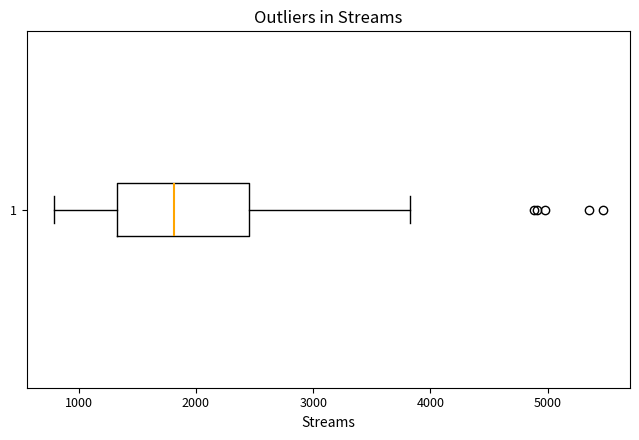

Transcribe this box plot: give where the median line is, the range the box spans, and where the two whiskers end, as read against the x-axis. The values are not printed on the chart, so give them approximately, as read against the axis.

median 1800, box 1300 to 2500, whiskers 800 to 3800